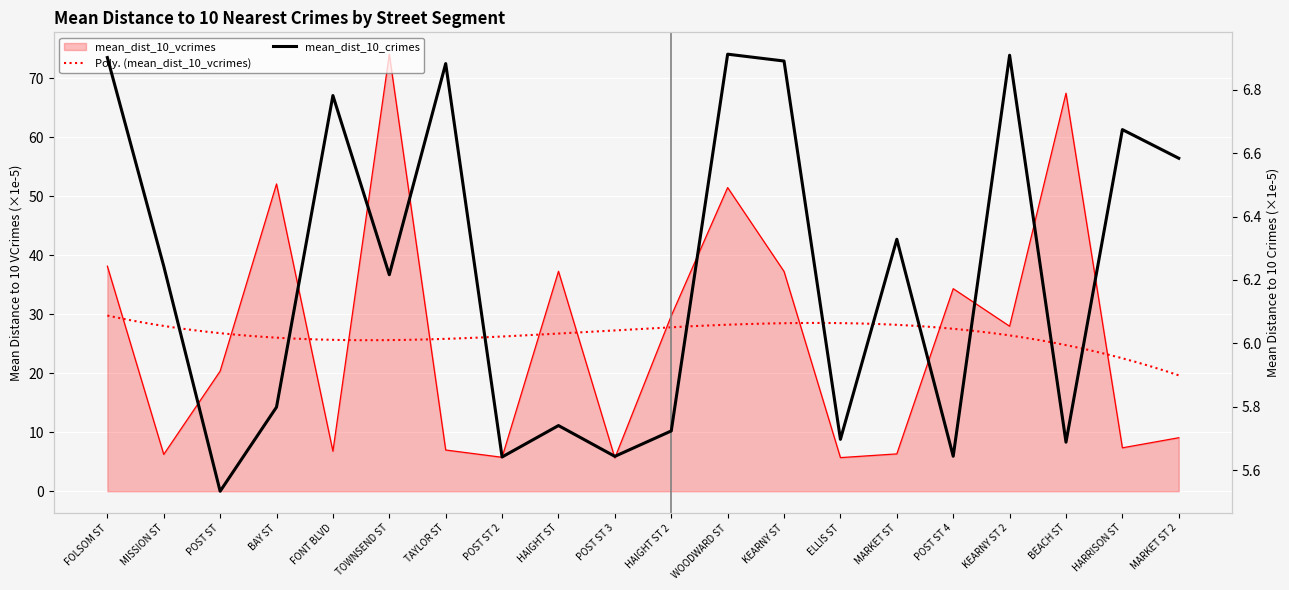

Does the chart display data point markers on the line(s)?

No